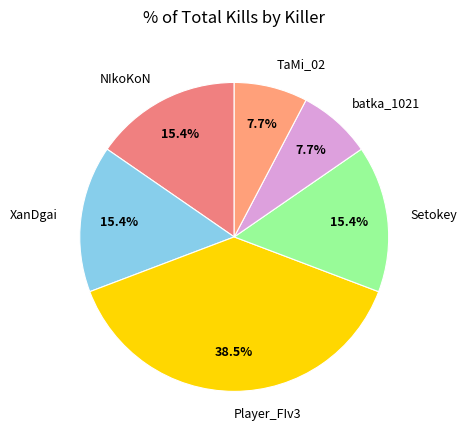

What percentage is NOT represented by Setokey?

84.6%